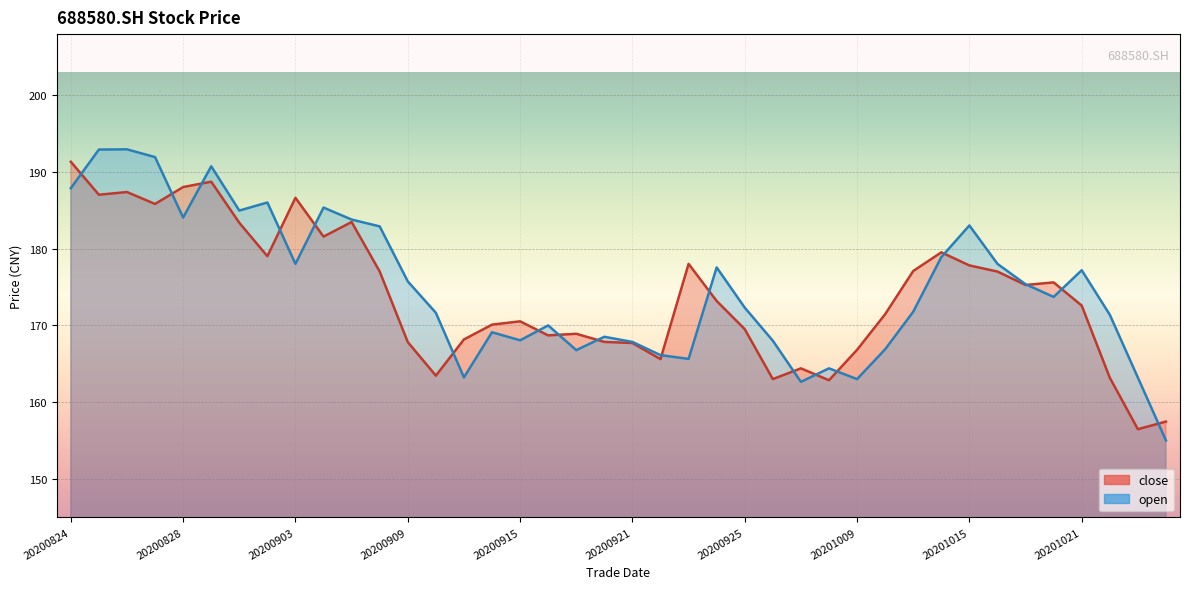

At which category does close reach its first local valley?

20200825